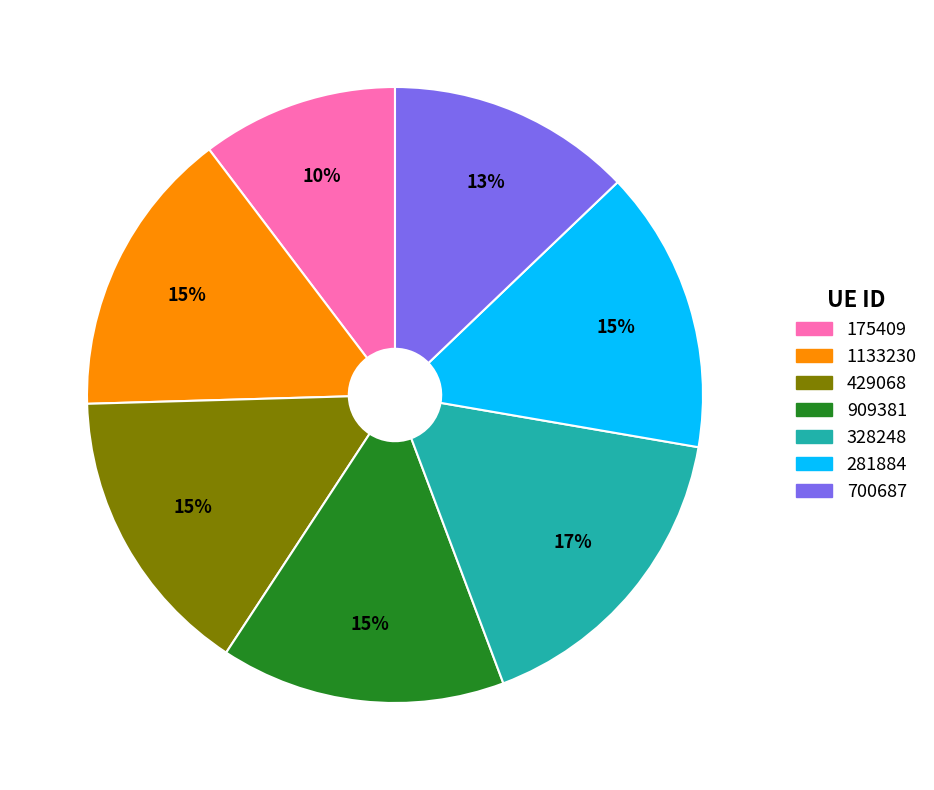

How many slices are in this pie chart?

7